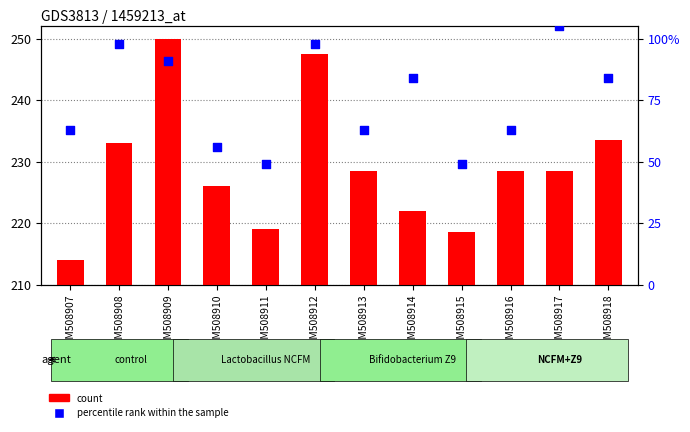

Which series reaches the minimum Y coordinate?

count